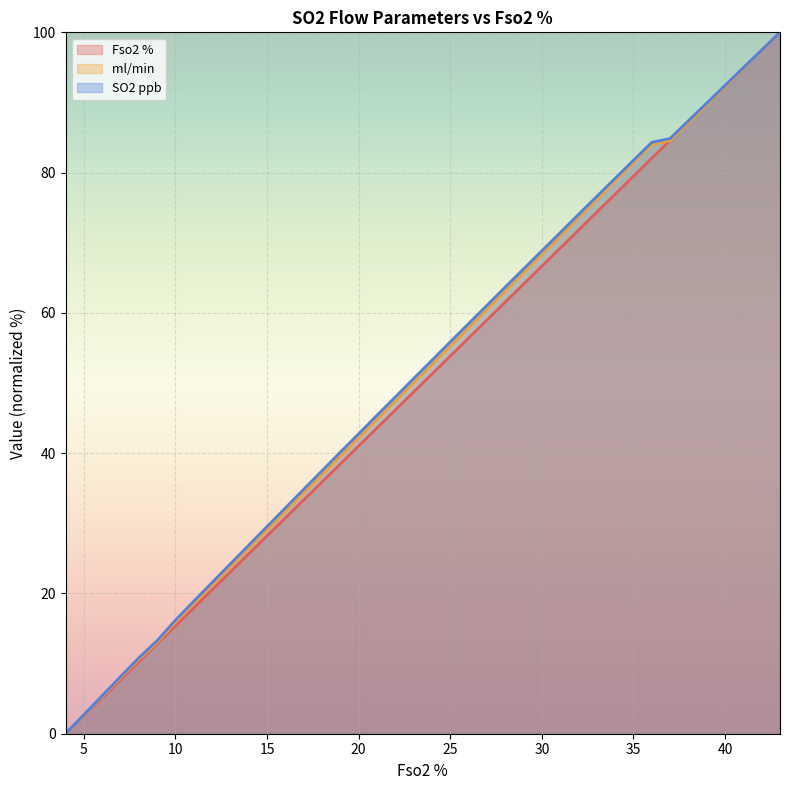

What is the total value across all series at 12?

63.2